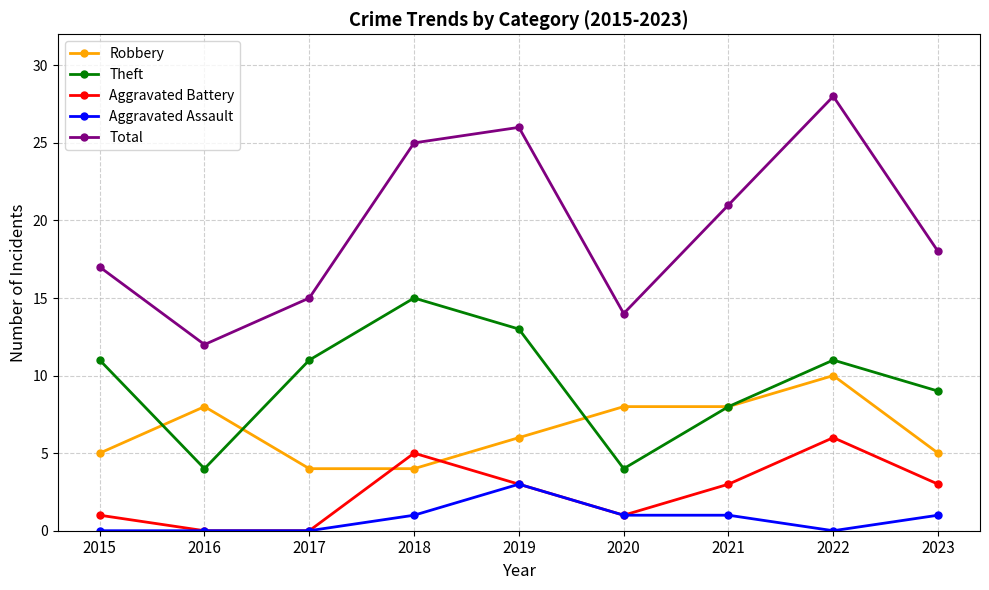

Rank the series by their maximum value, from highest to lowest.

Total, Theft, Robbery, Aggravated Battery, Aggravated Assault